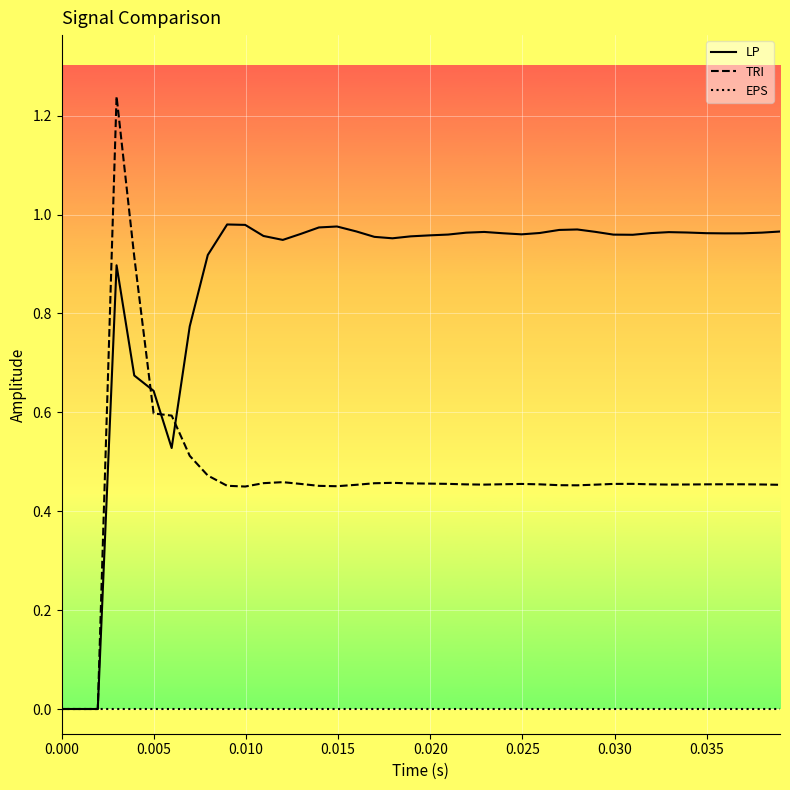

What are all the series names shown in the legend?

LP, TRI, EPS